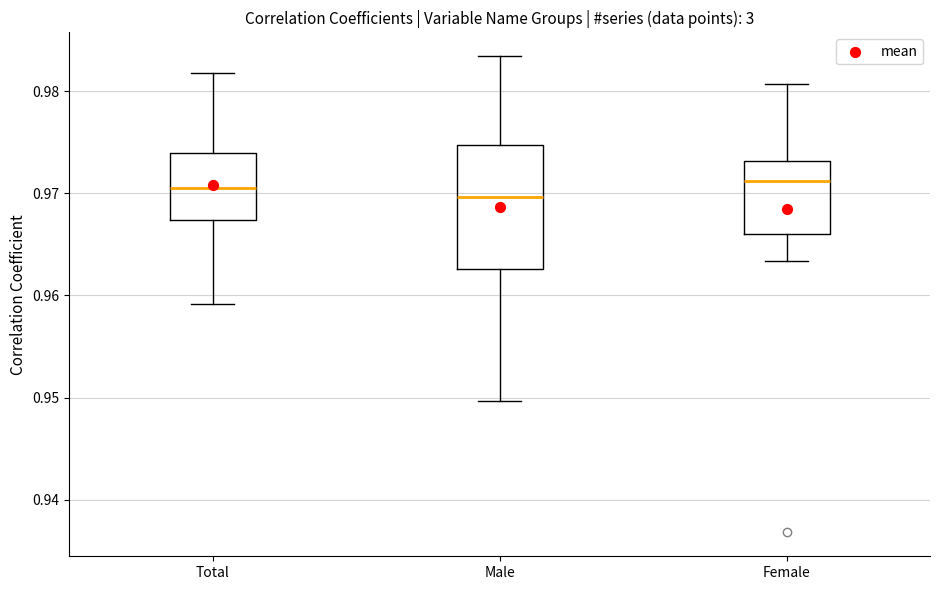

Which box is the tallest, from its lower edge to its upper edge?

Male